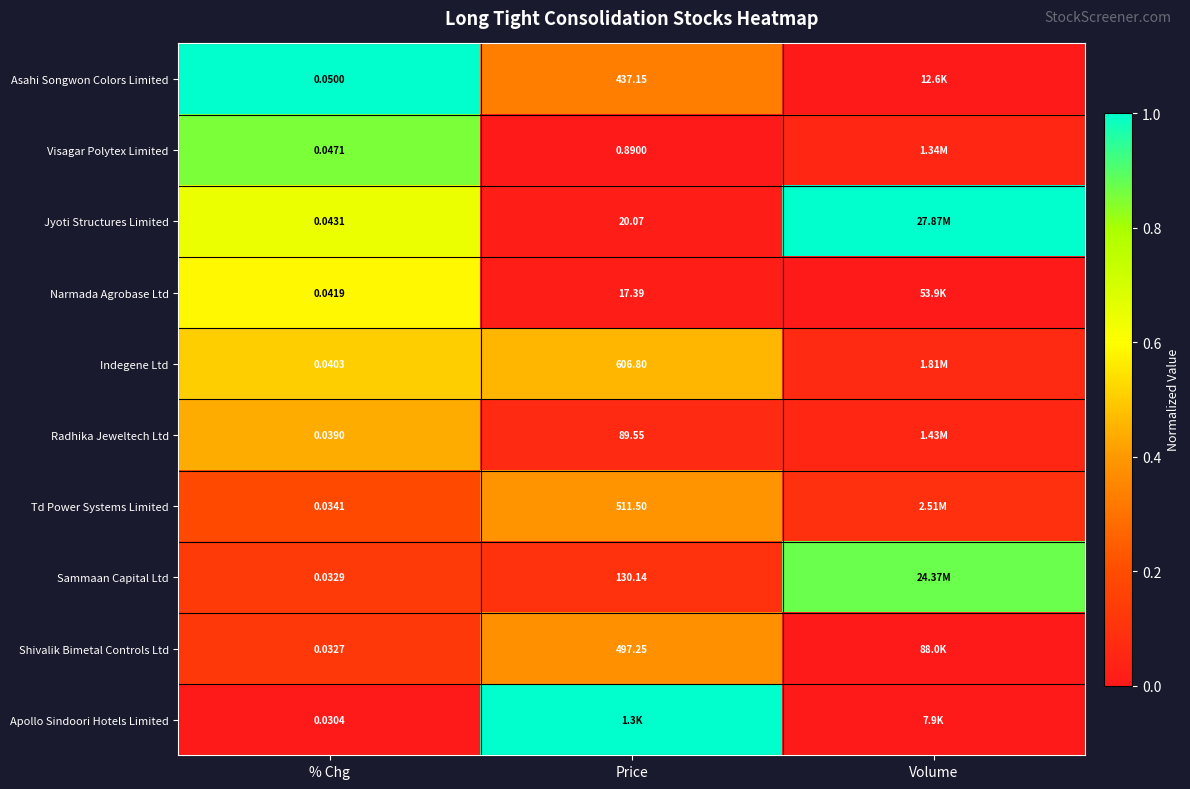

Is the value of Visagar Polytex Limited at Price greater than the value of Shivalik Bimetal Controls Ltd at % Chg?

Yes